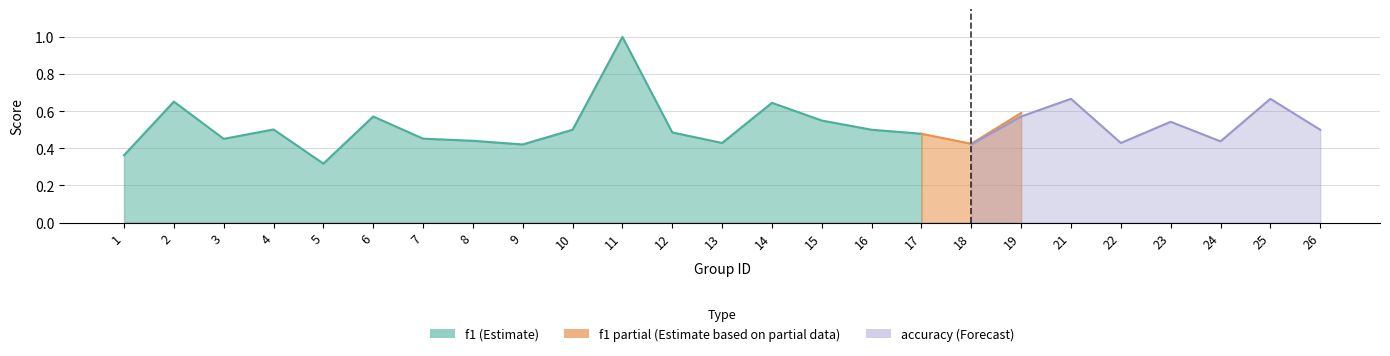

Is the value of accuracy at 4 greater than the value of f1 at 14?

No